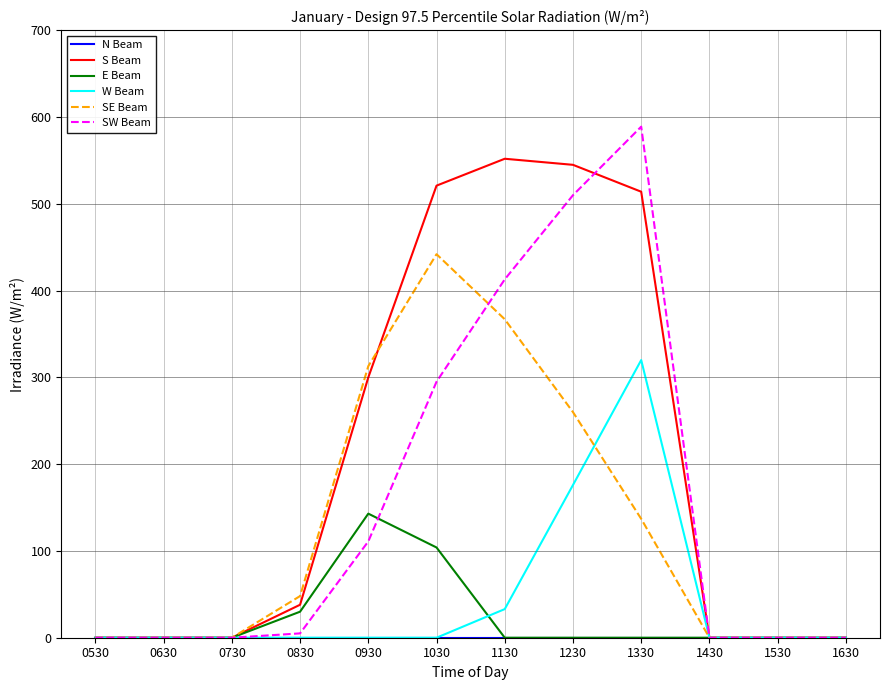

Which series has the largest range (max minus min)?

SW Beam